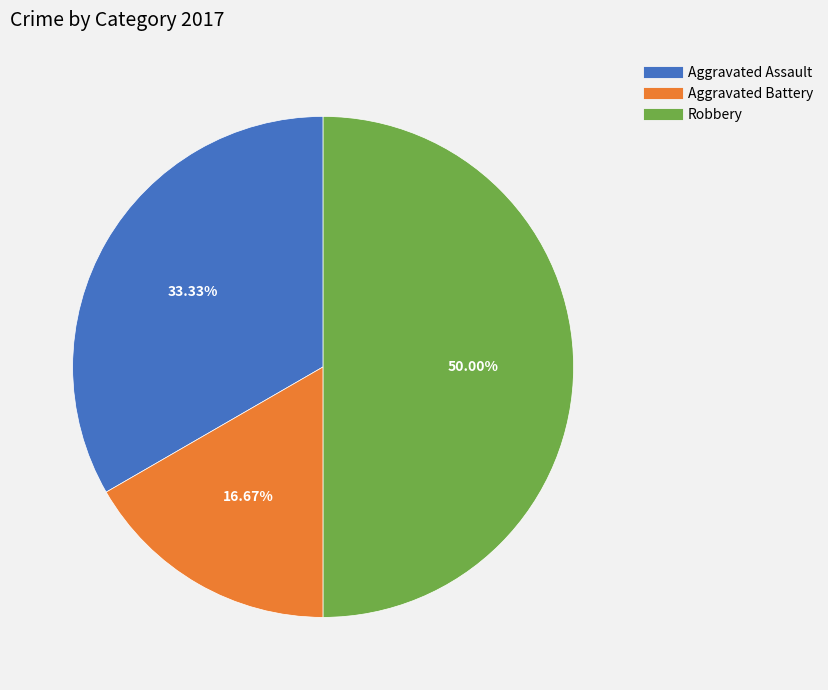

Is it true that Aggravated Battery is 17% of the pie?

True